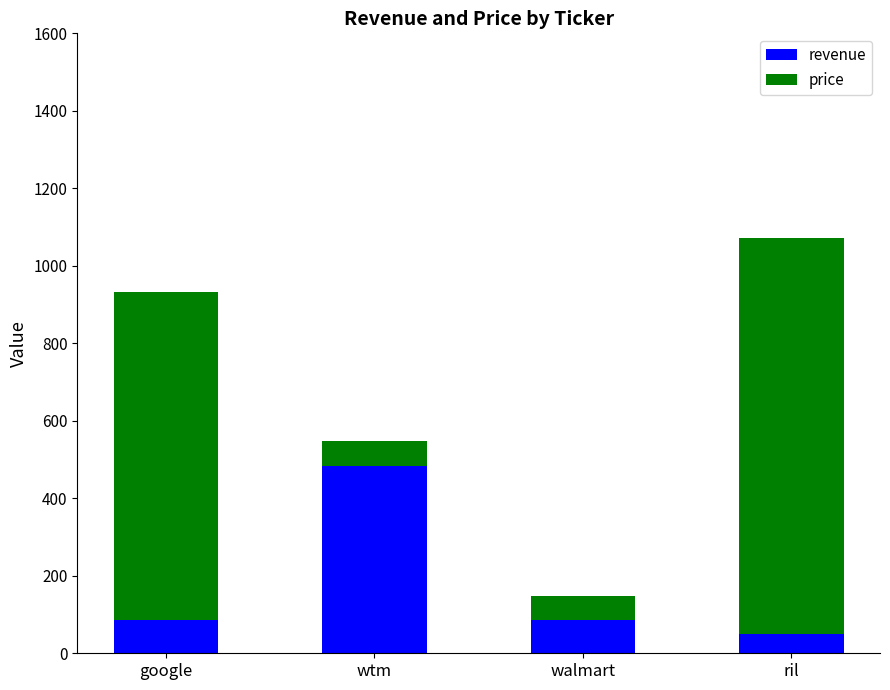

True or false: revenue has a value of 87 at google.

True